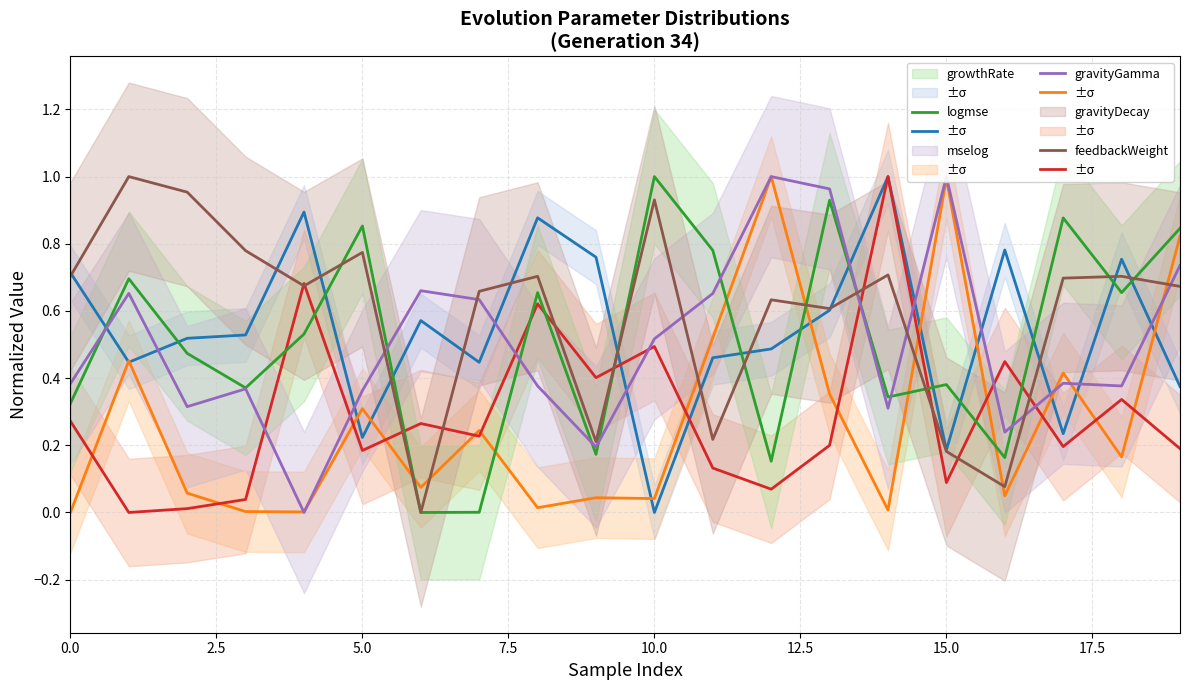

Where do mselog and gravityGamma first cross each other?

7.5 and 10.0